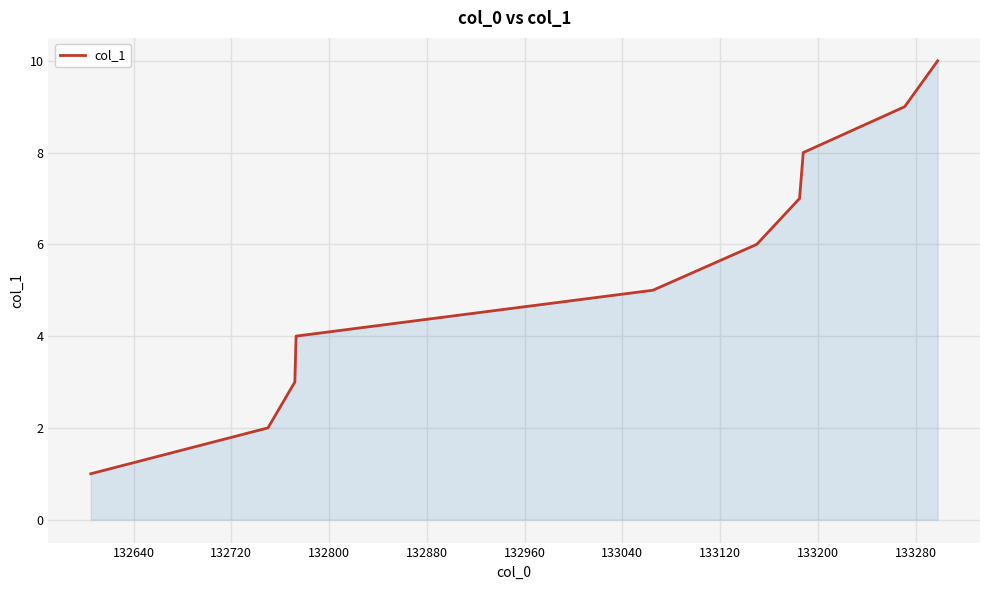

What is the maximum value shown in the chart?

10